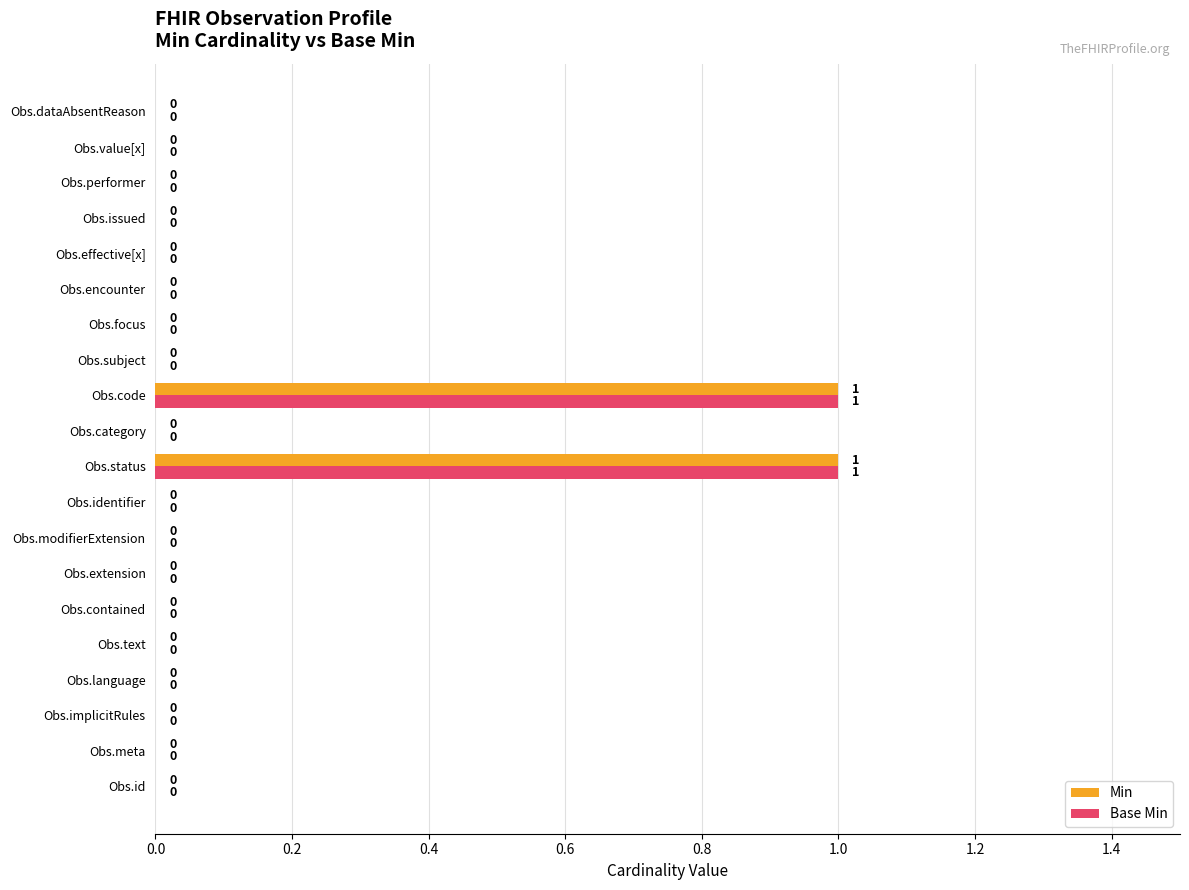

Is it true that Min equals 0 at Obs.encounter?

True